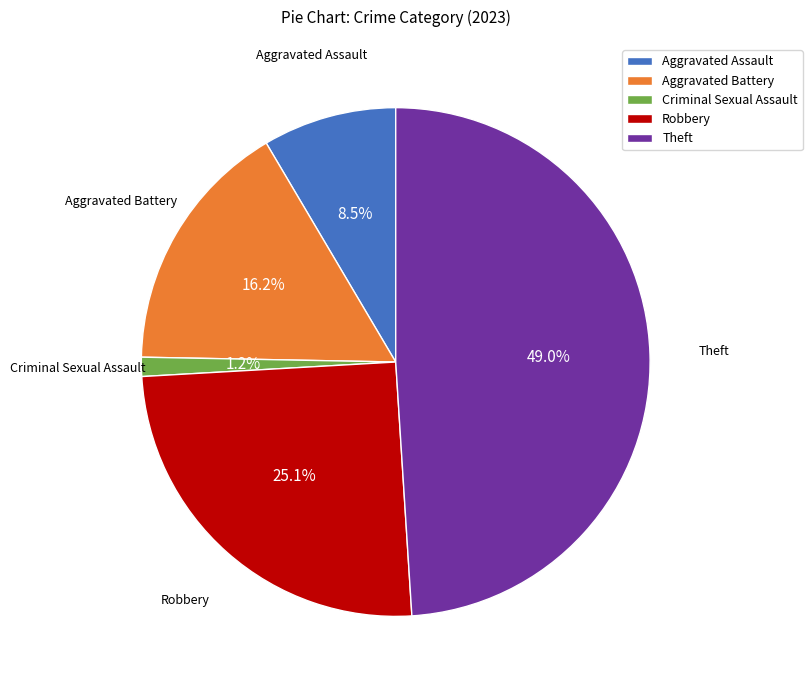

Rank the categories by value from lowest to highest.

Criminal Sexual Assault, Aggravated Assault, Aggravated Battery, Robbery, Theft